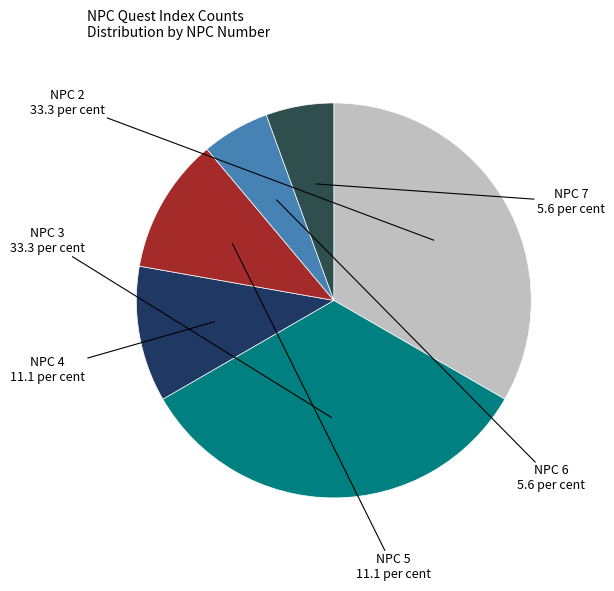

Which has a higher value, NPC 2 or NPC 4?

NPC 2